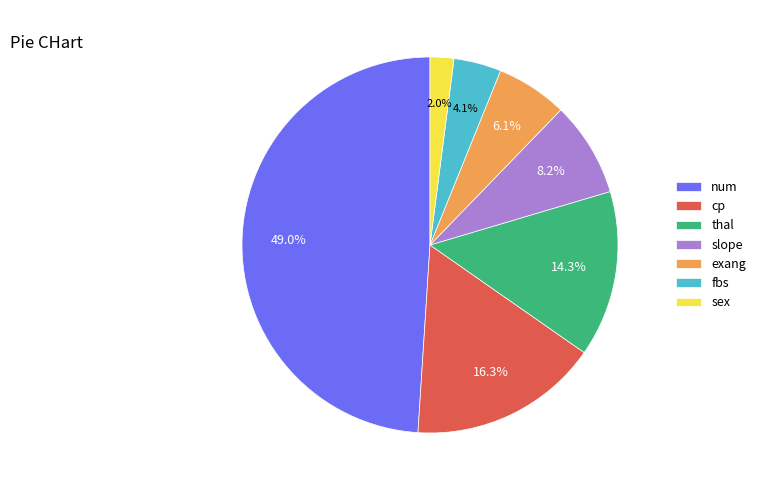

Do cp and slope together represent more than half of the pie?

No